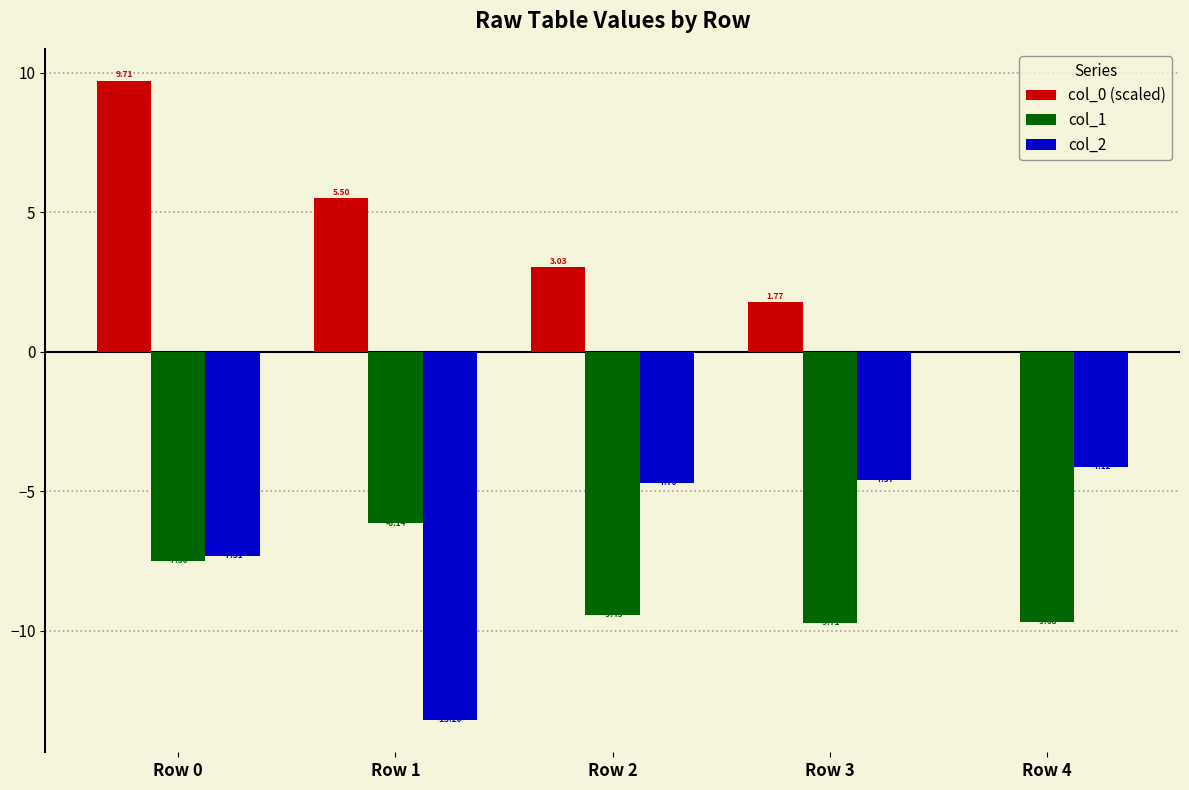

What is the total value across all series at Row 2?

-11.1